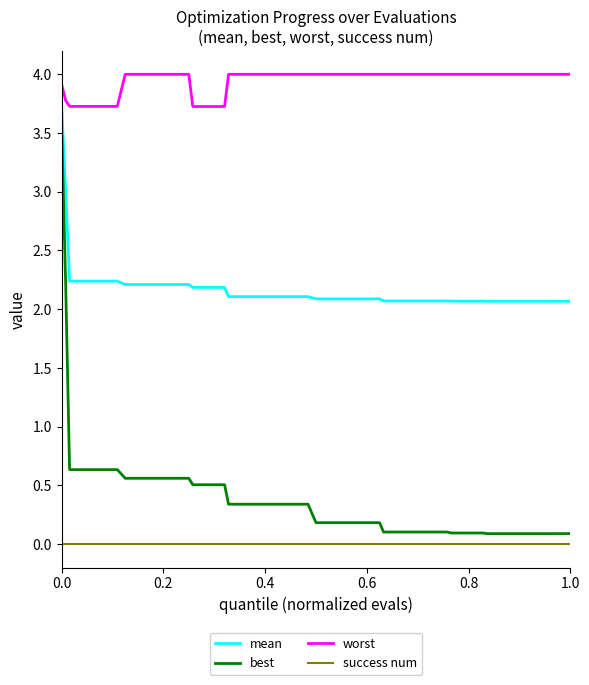

Rank the series by their maximum value, from lowest to highest.

success num, best, mean, worst